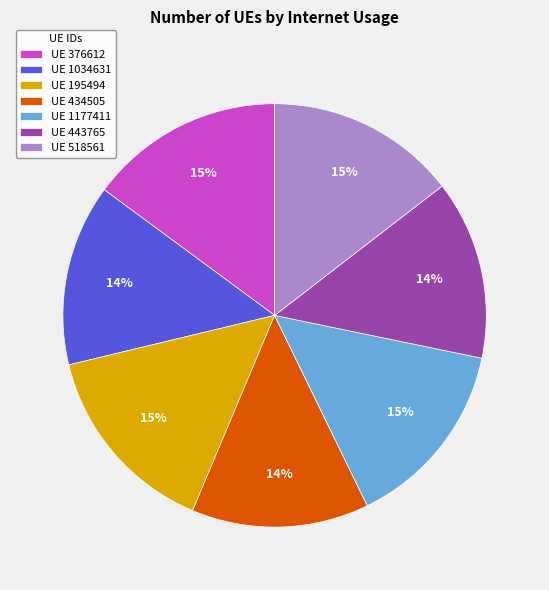

Is the sum of UE 434505 and UE 195494 greater than half?

No